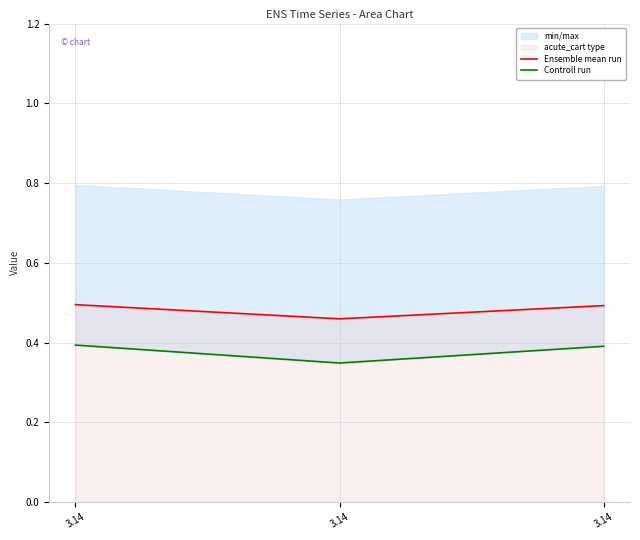

Read the Controll run value at 3.14.

0.4